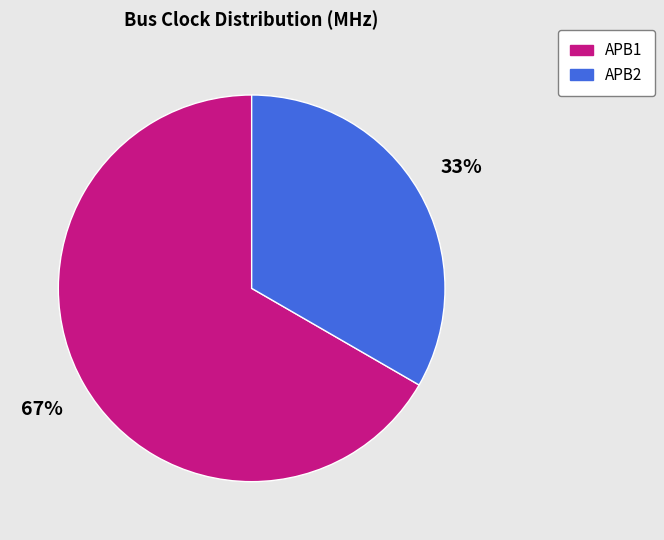

Do APB1 and APB2 together represent more than half of the pie?

Yes